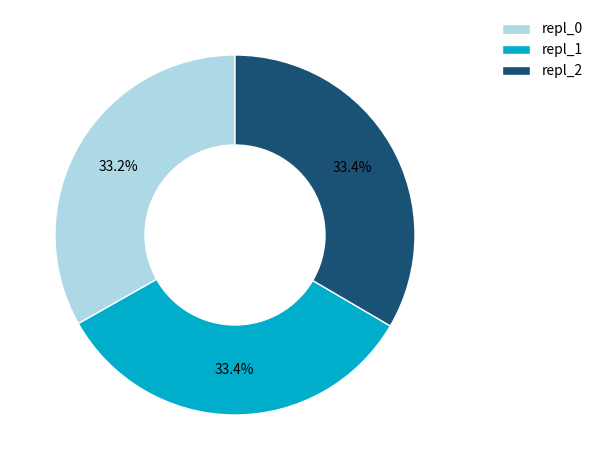

To the nearest percent, what portion does repl_1 represent?

33%